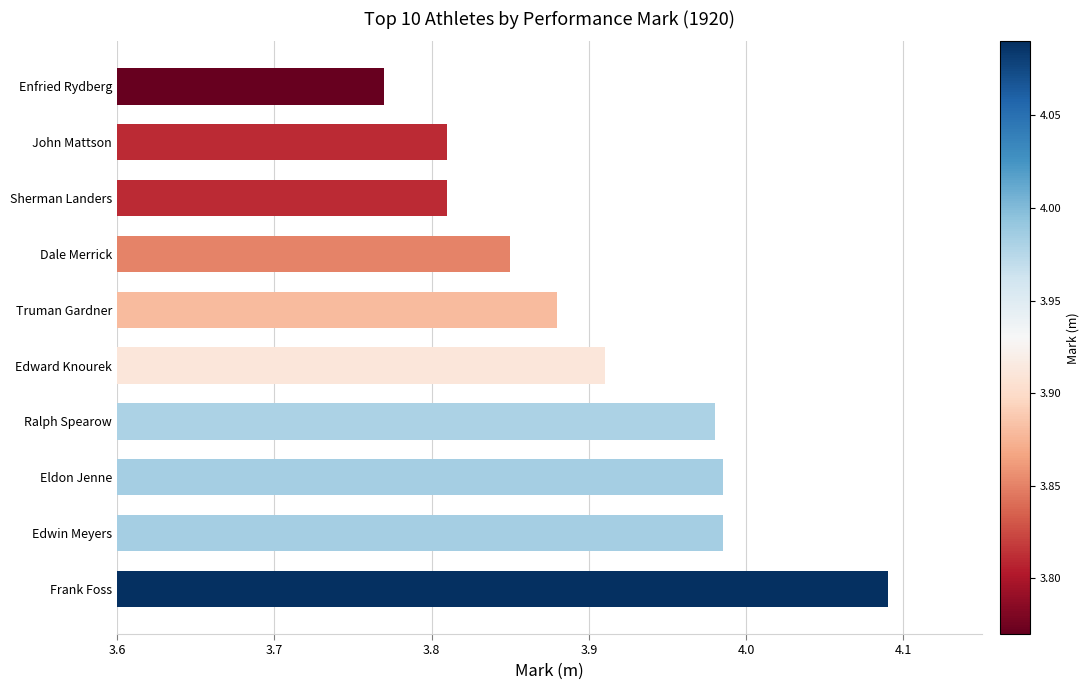

Is it true that the value at Frank Foss is 6.2?

False